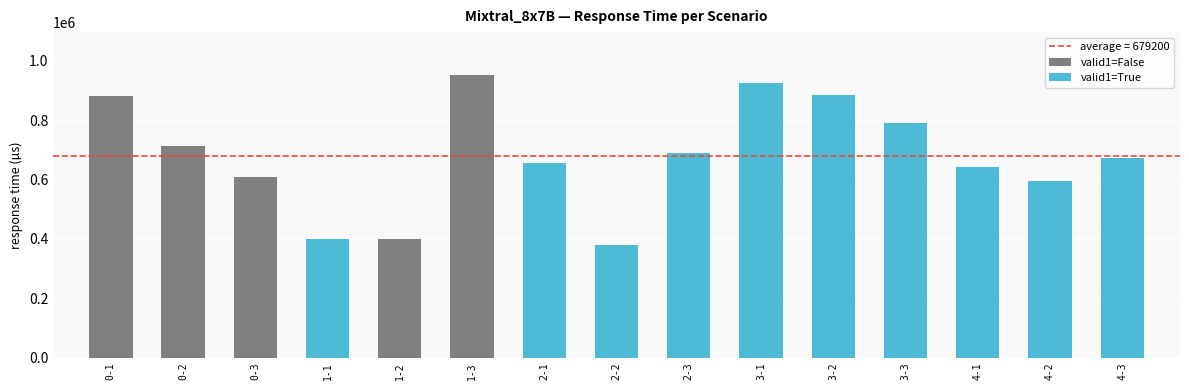

At which category does the chart reach its peak across all series?

1-3